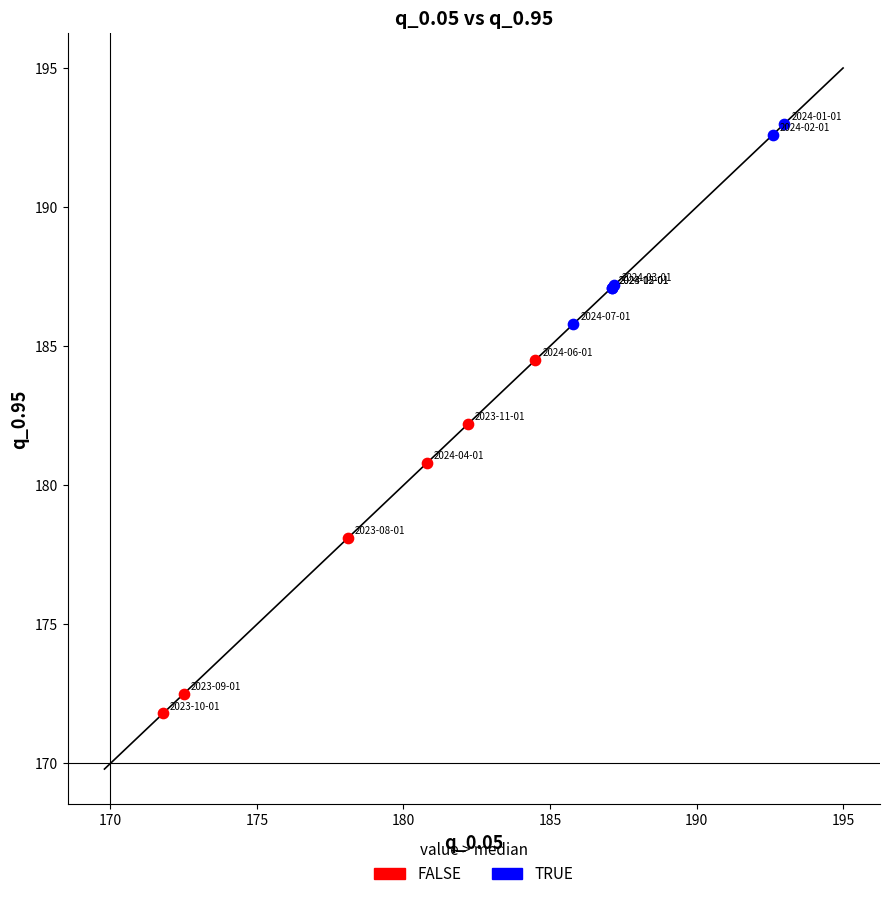

Which series reaches the minimum Y coordinate?

FALSE